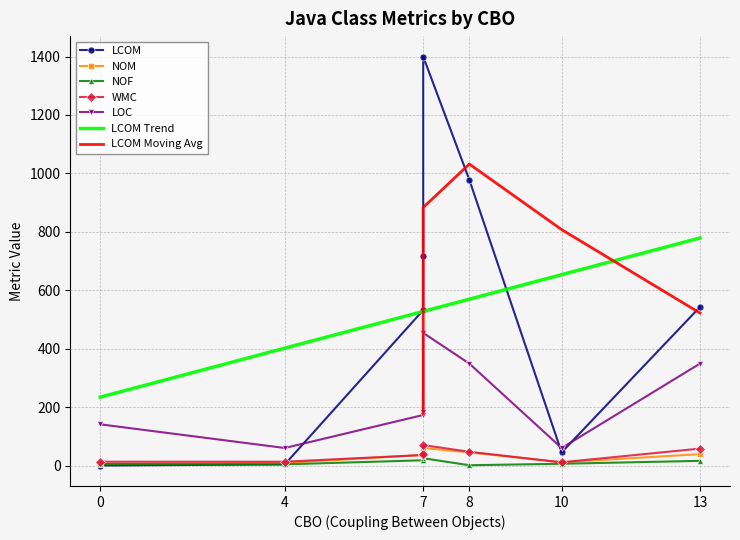

True or false: nof has more than 0 interior local peaks.

True